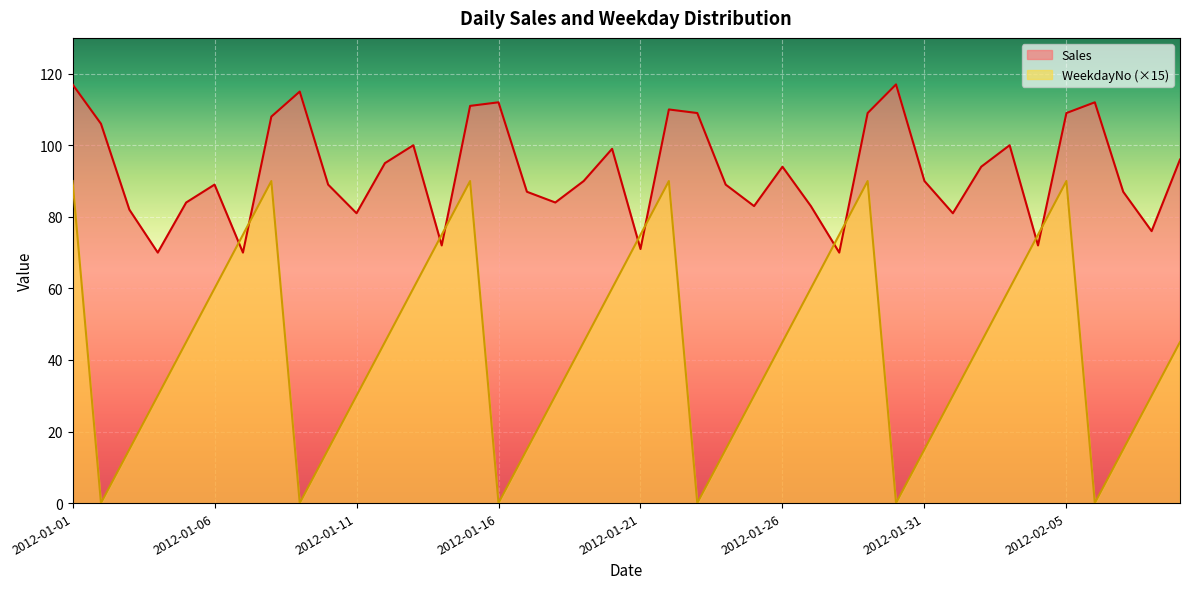

What are all the series names shown in the legend?

Sales, WeekdayNo (×15)